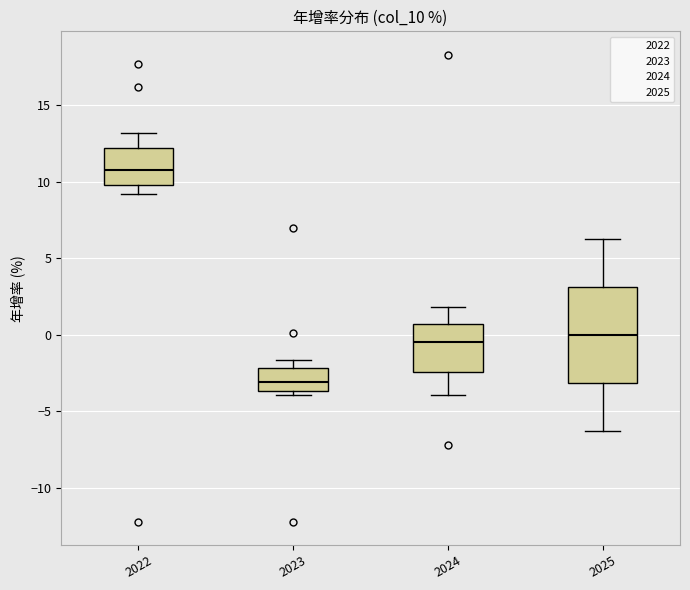

Which box is the tallest, from its lower edge to its upper edge?

2025